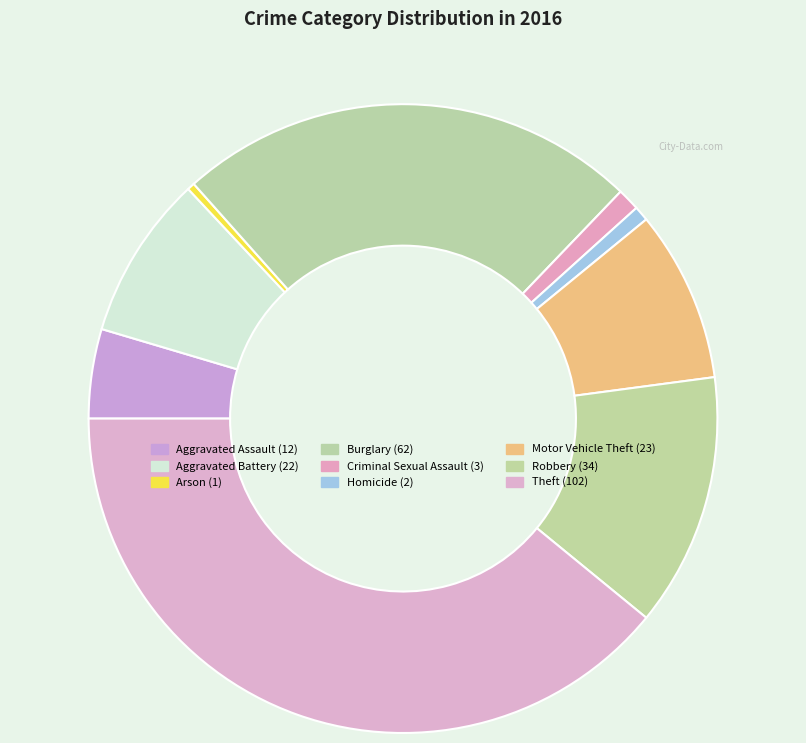

To the nearest percent, what is the difference between the Burglary and Theft slice percentages?

15%